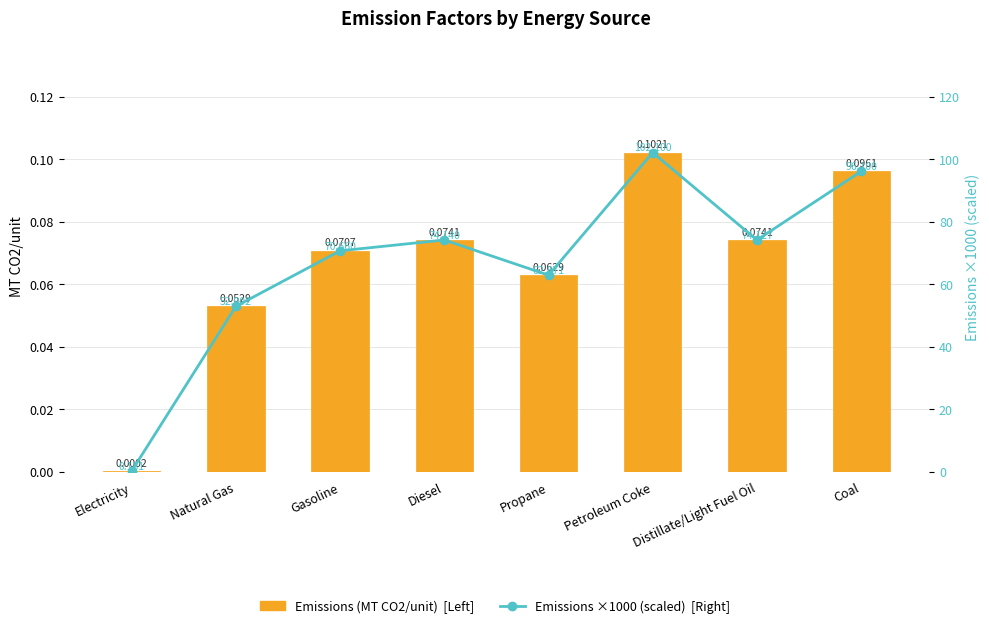

What is the label of the 5th bar from the left?

Propane